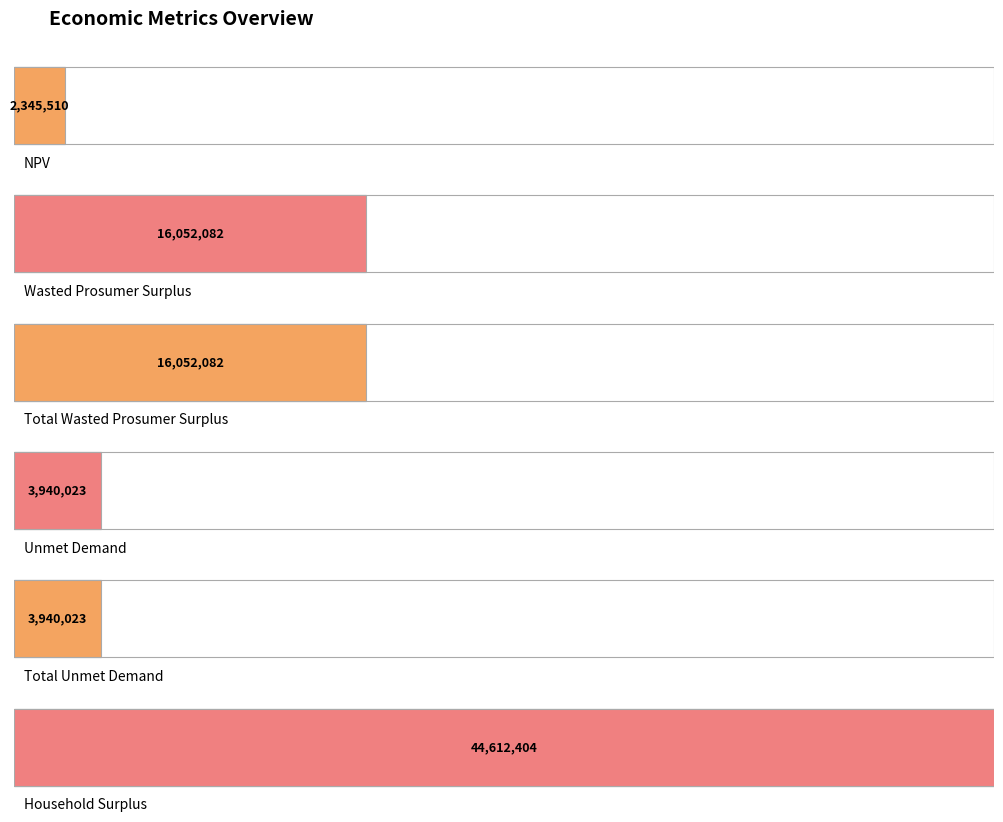

Reading left to right, what are all the values shown in this chart?

NPV=2345510.2	Wasted Prosumer Surplus=16052082.5	Total Wasted Prosumer Surplus=16052082.5	Unmet Demand=3940022.8	Total Unmet Demand=3940022.8	Household Surplus=44612404.2